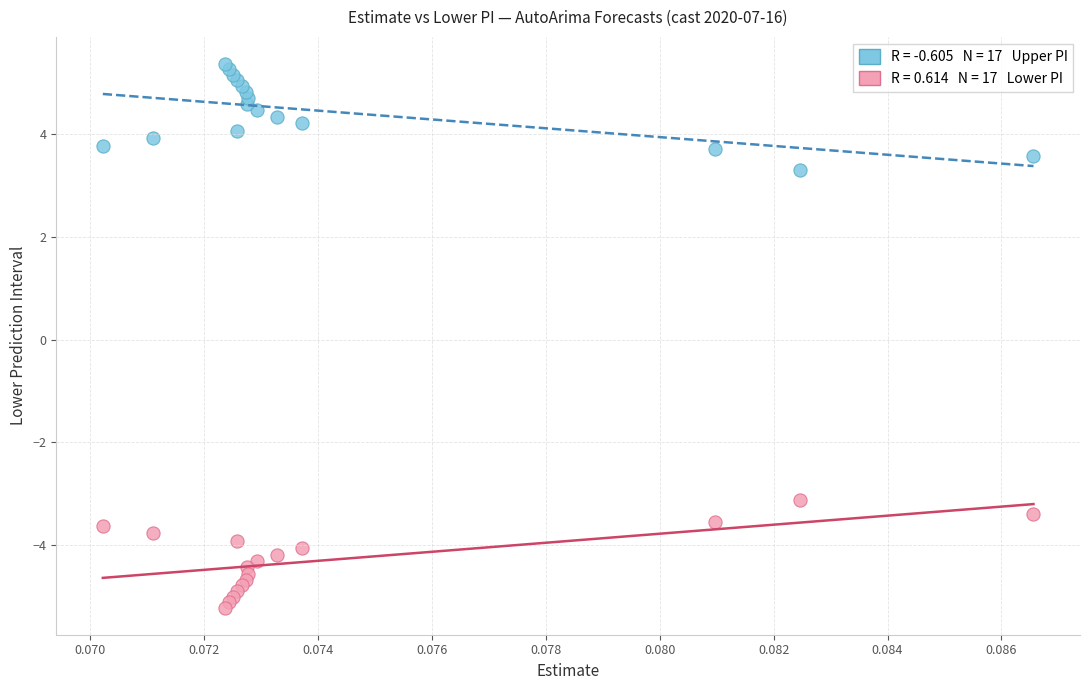

Across all series, what Y value is closest to 0?

-3.1